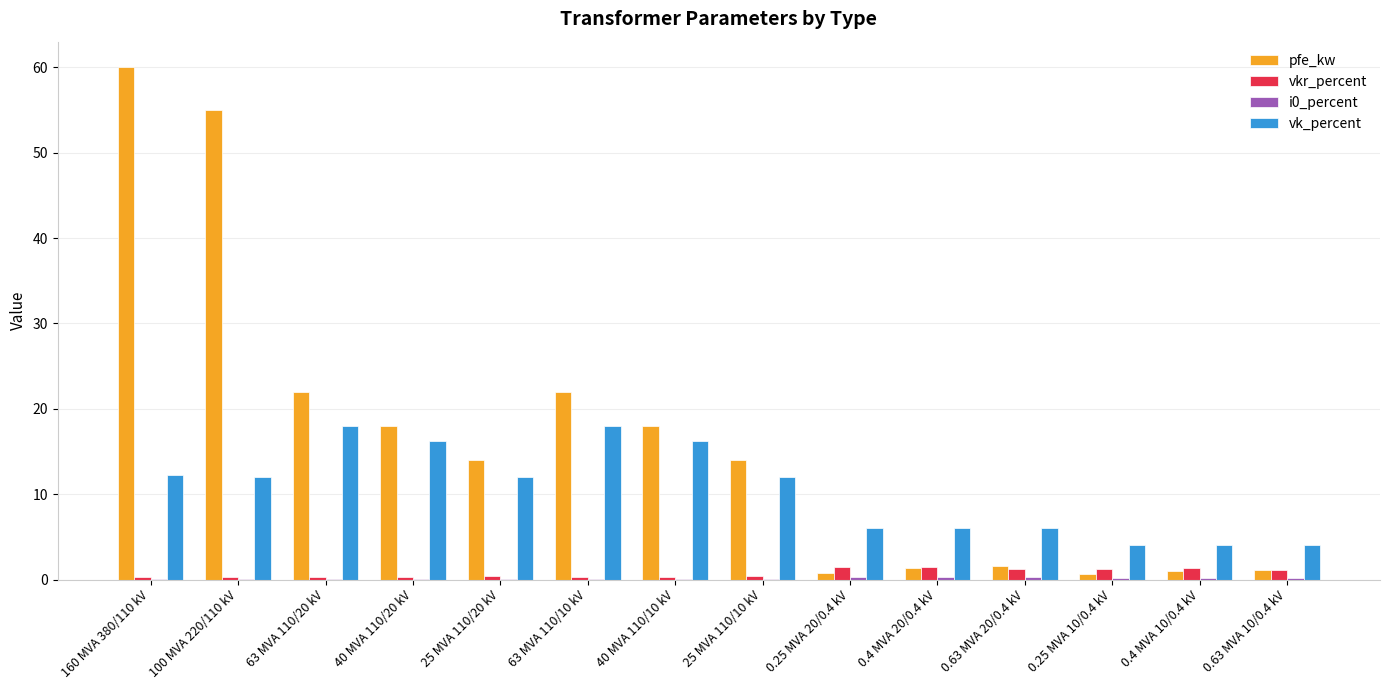

Which label corresponds to the largest value in the chart?

160 MVA 380/110 kV